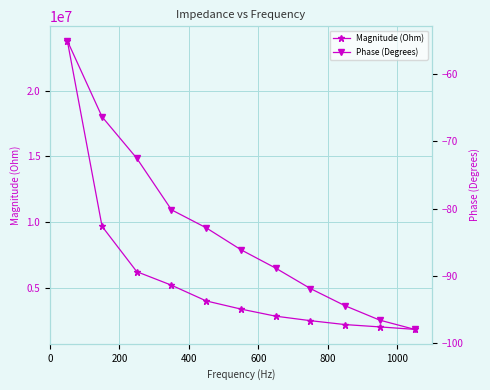

True or false: Phase (Degrees) and Magnitude (Ohm) intersect in this chart.

False